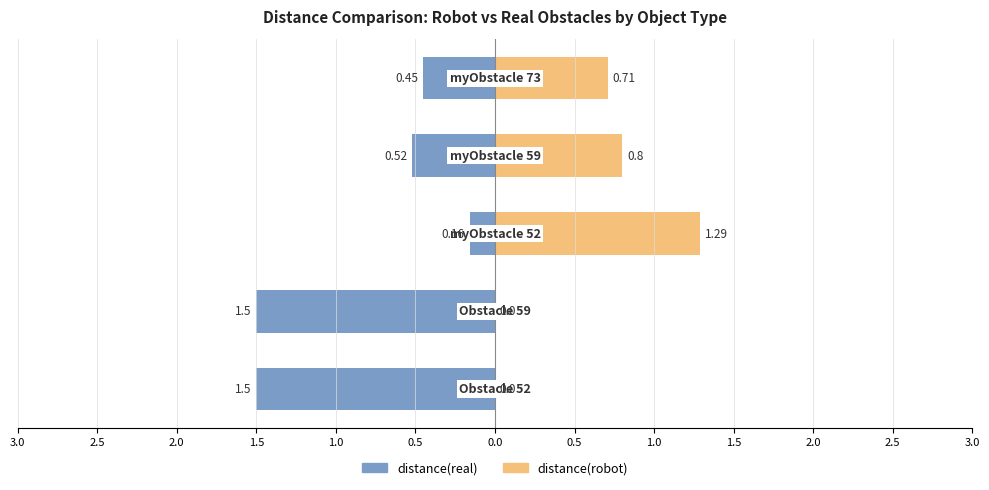

How many values in distance(robot) are above zero?

3